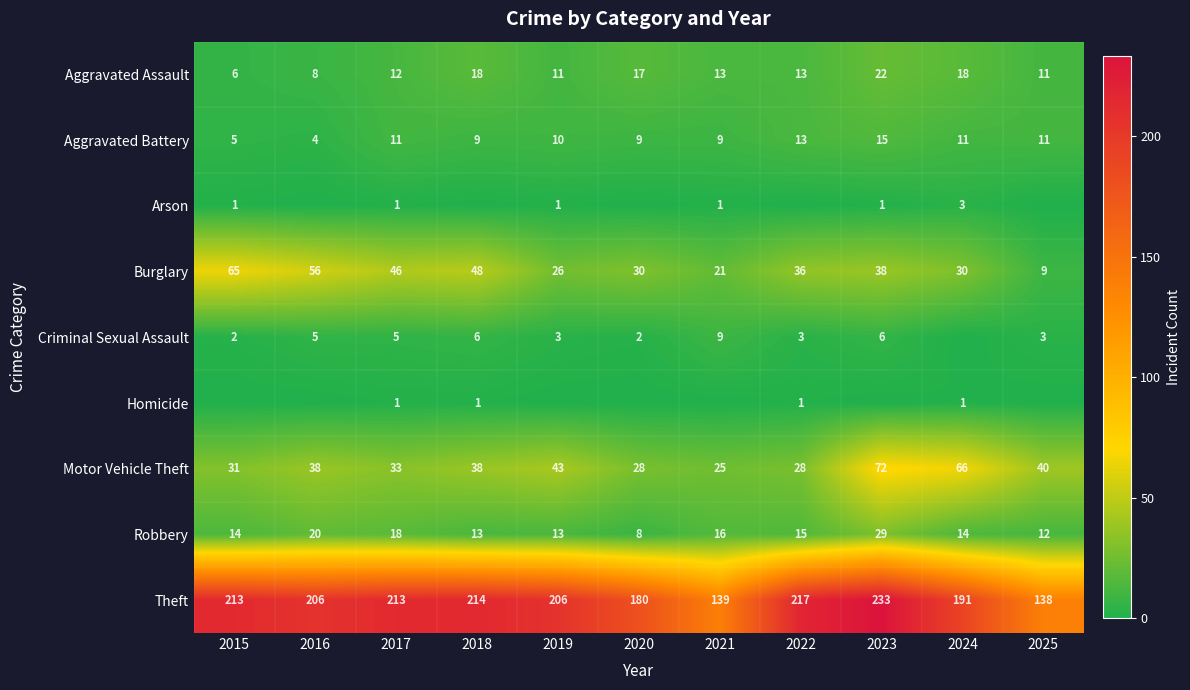

The Homicide series shows 0 at 2023. True or false?

True